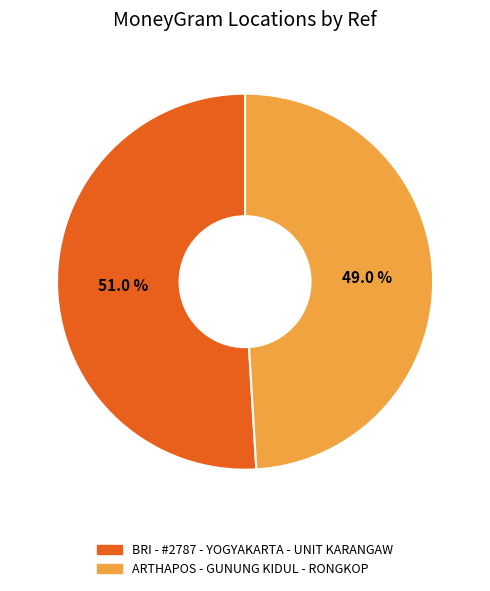

The ARTHAPOS - GUNUNG KIDUL - RONGKOP slice represents 49% of the pie. True or false?

True